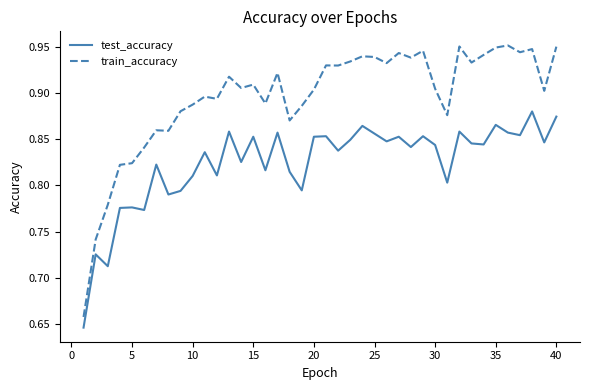

List the series in order of their overall mean, highest first.

train_accuracy, test_accuracy